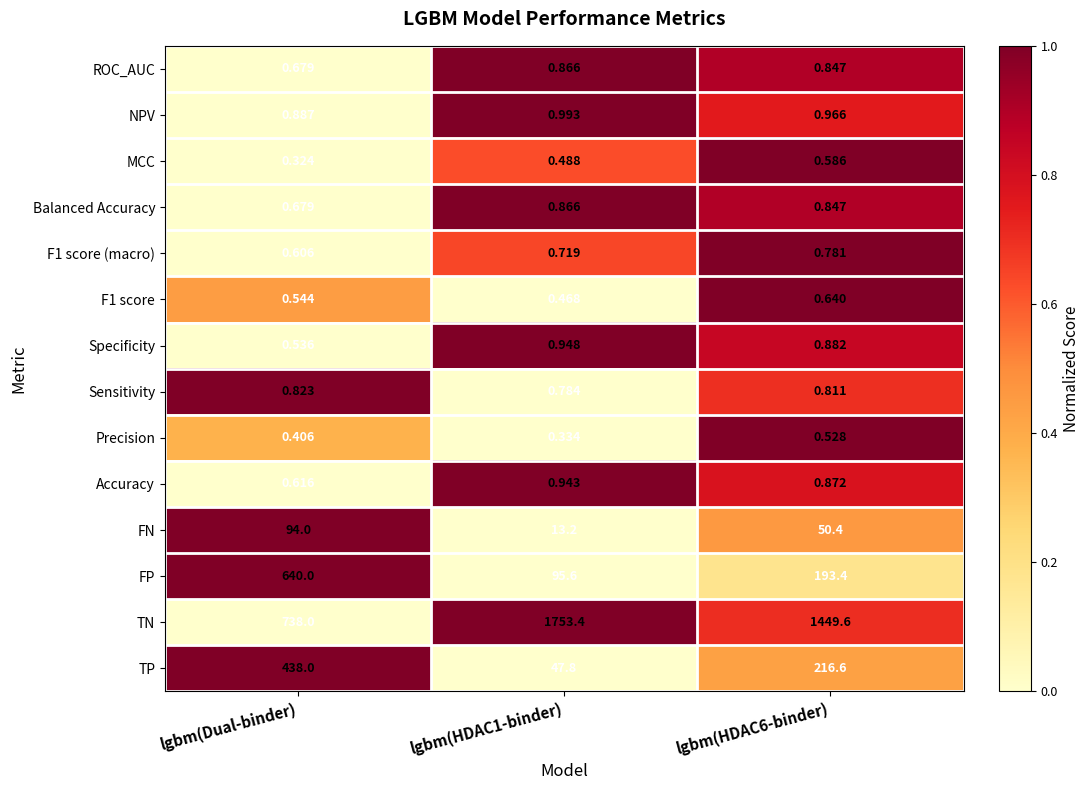

Which category has the lowest value in the TN series?

lgbm(Dual-binder)